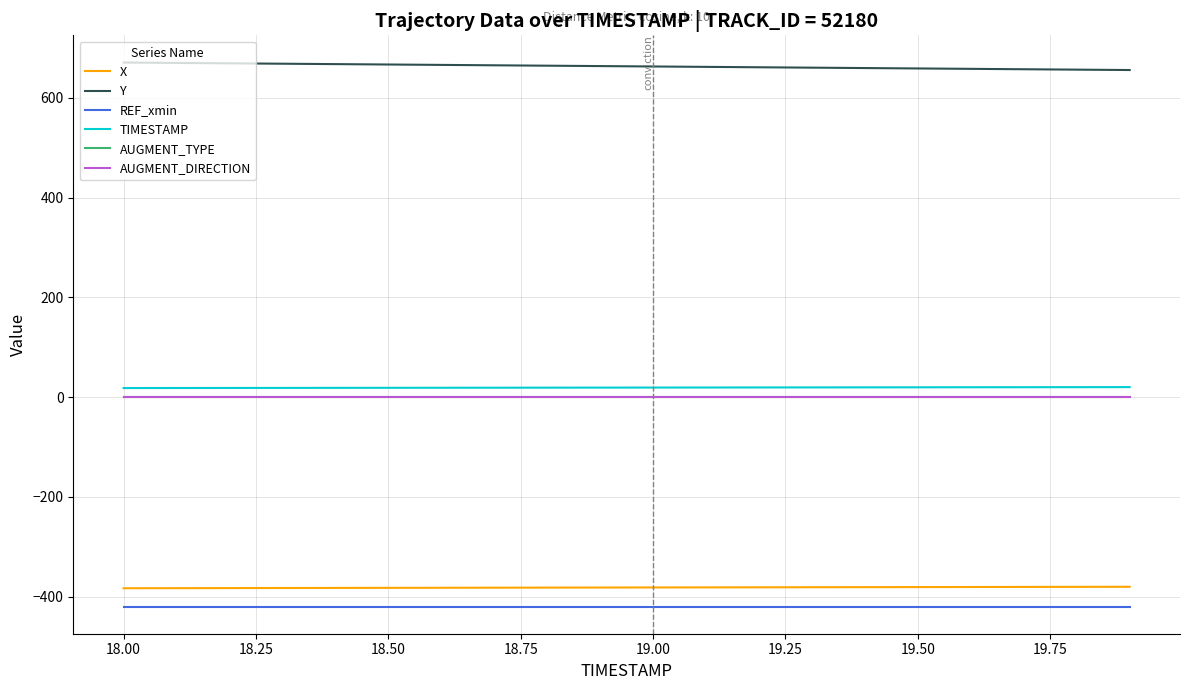

Which series has the largest total across all categories?

Y